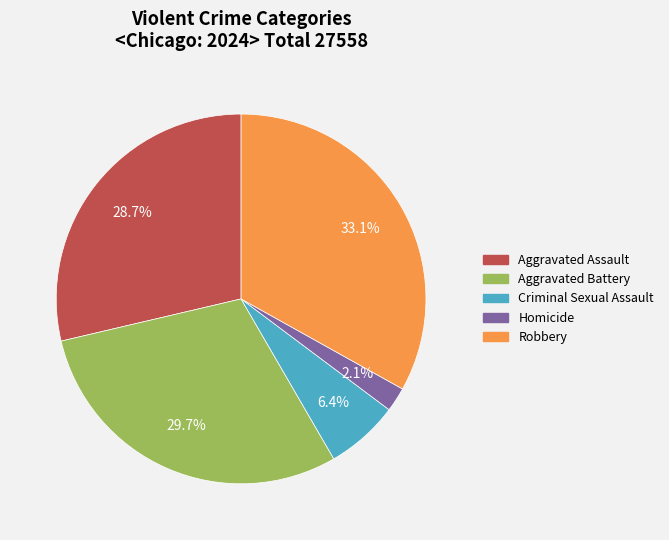

Does any single category account for the majority?

No